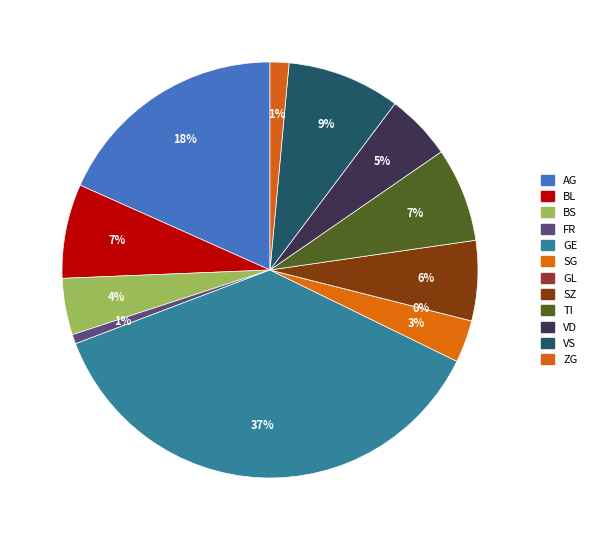

Is there a majority slice in this chart?

No